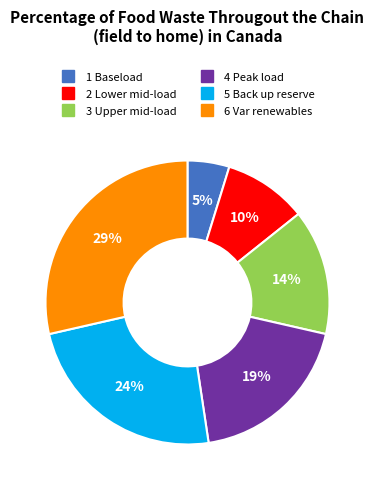

What percentage is the 5 Back up reserve slice, to the nearest percent?

24%